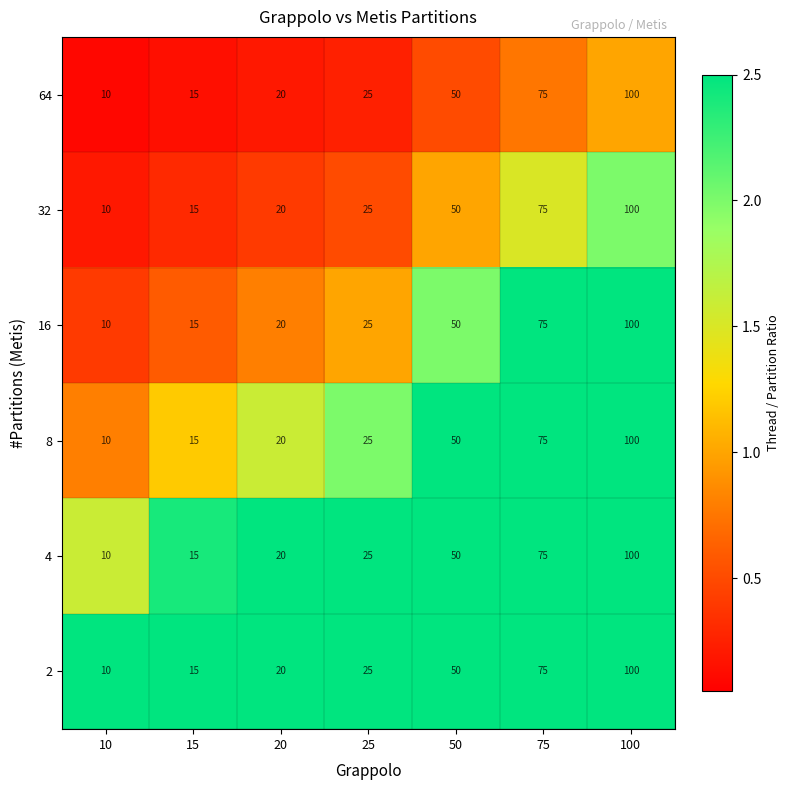

At which category is the sum across all series the highest?

100